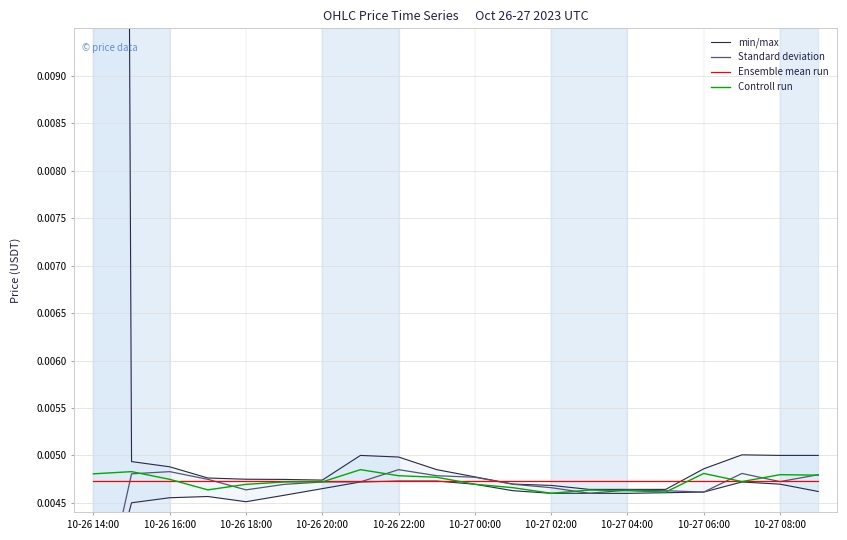

Does the chart have visible grid lines?

Yes